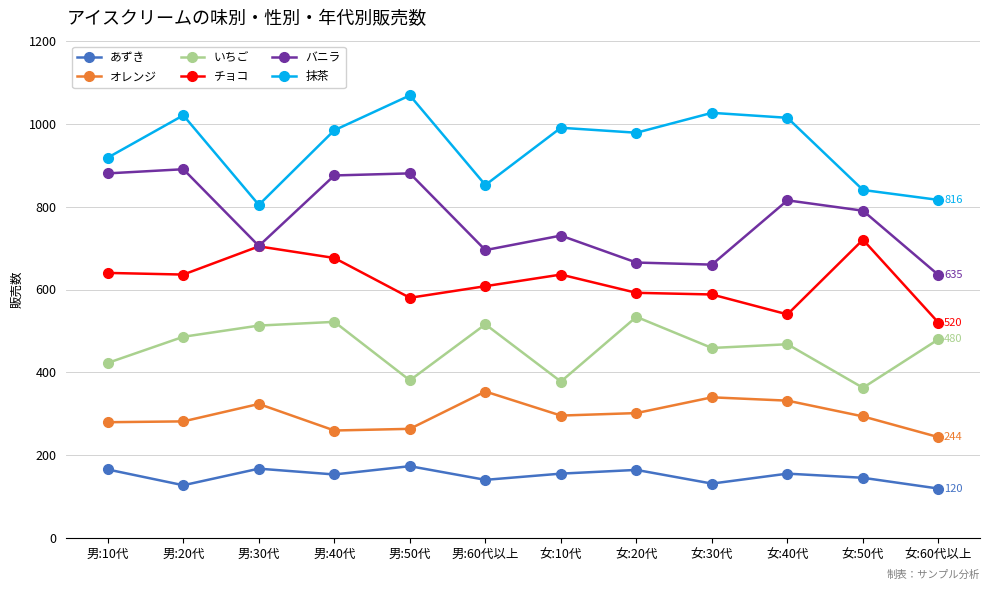

Is it true that バニラ equals 880 at 男:10代?

True